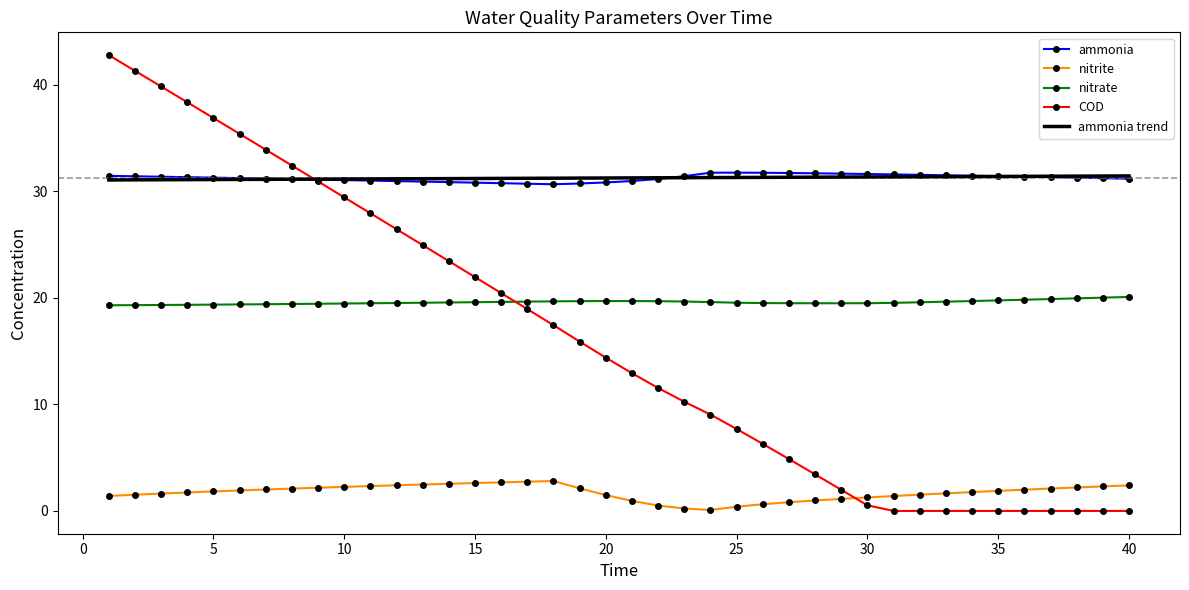

True or false: nitrite and ammonia trend cross at least once.

False